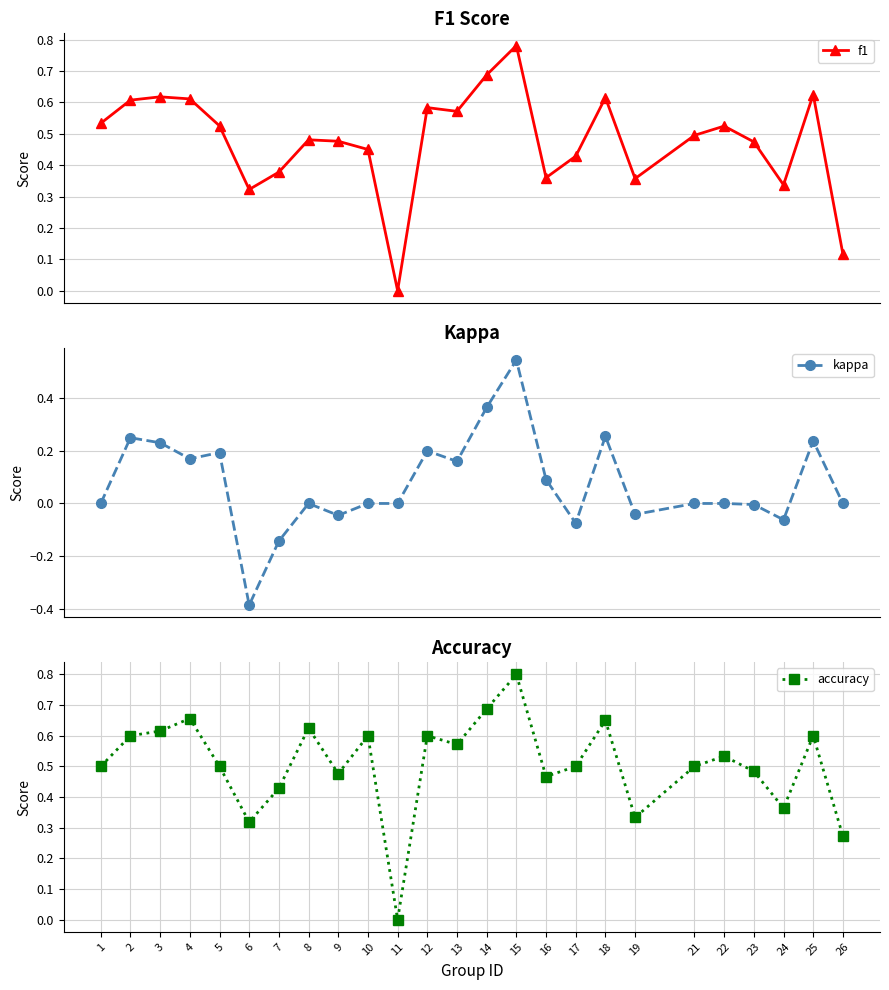

What is the maximum value shown in the chart?

0.8